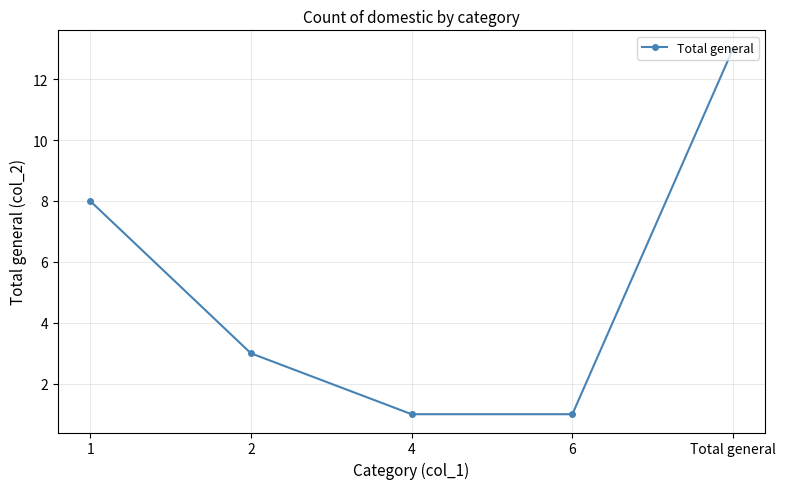

What is the label of the 2nd point from the left?

2